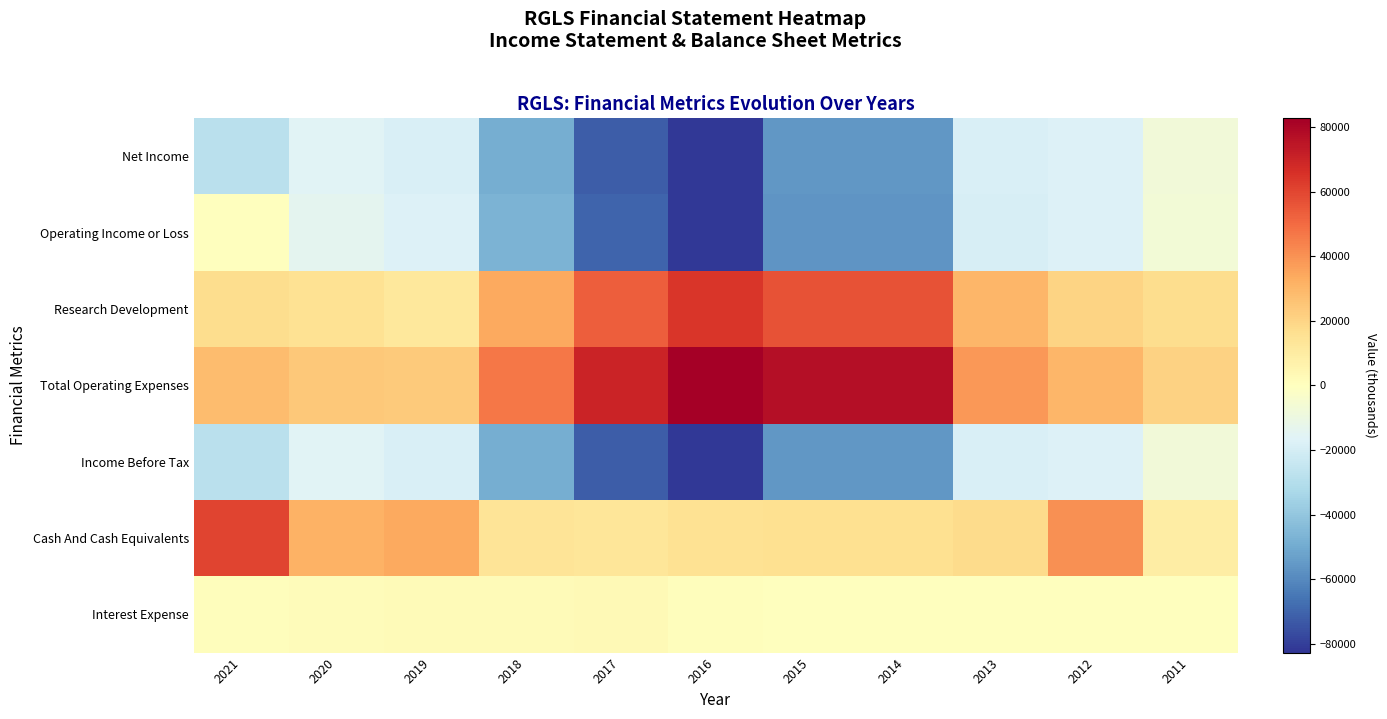

Which label corresponds to the largest value in the chart?

2016